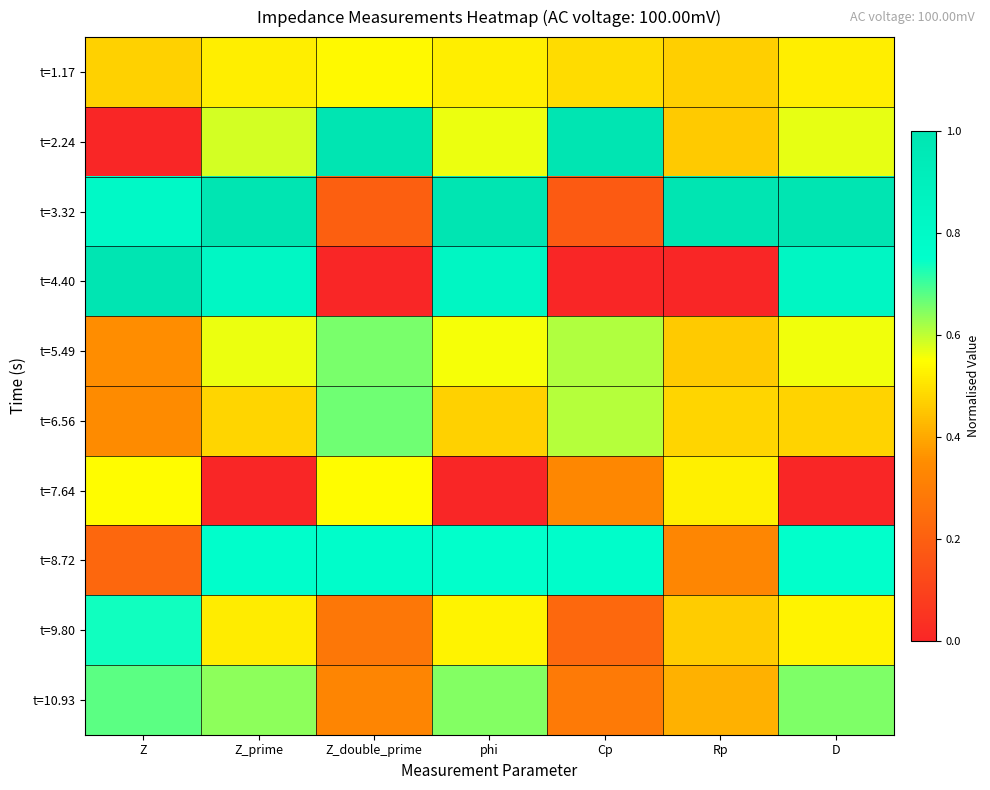

Between Z and Z_double_prime, which series saw the biggest shift?

t=2.24